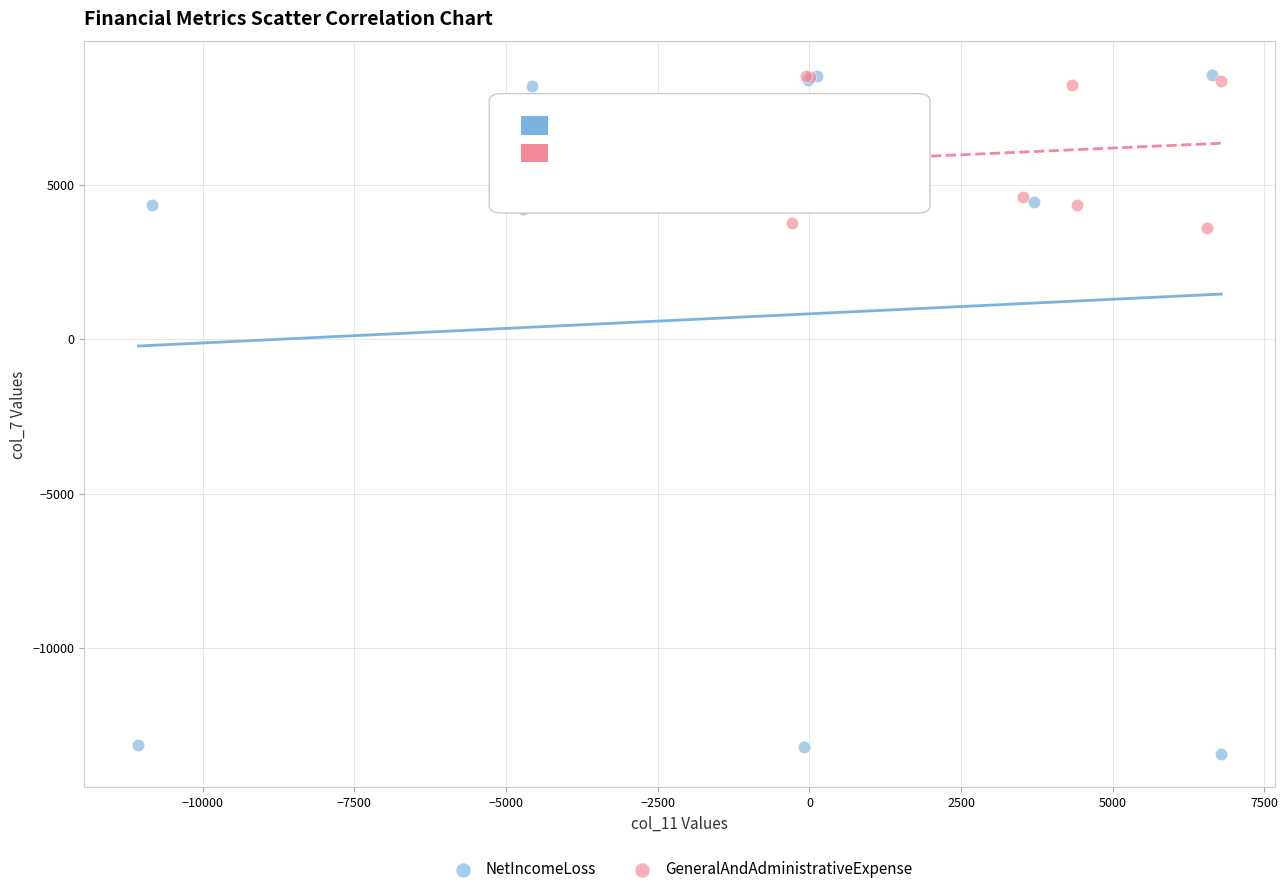

Which series contains the lowest Y value?

NetIncomeLoss